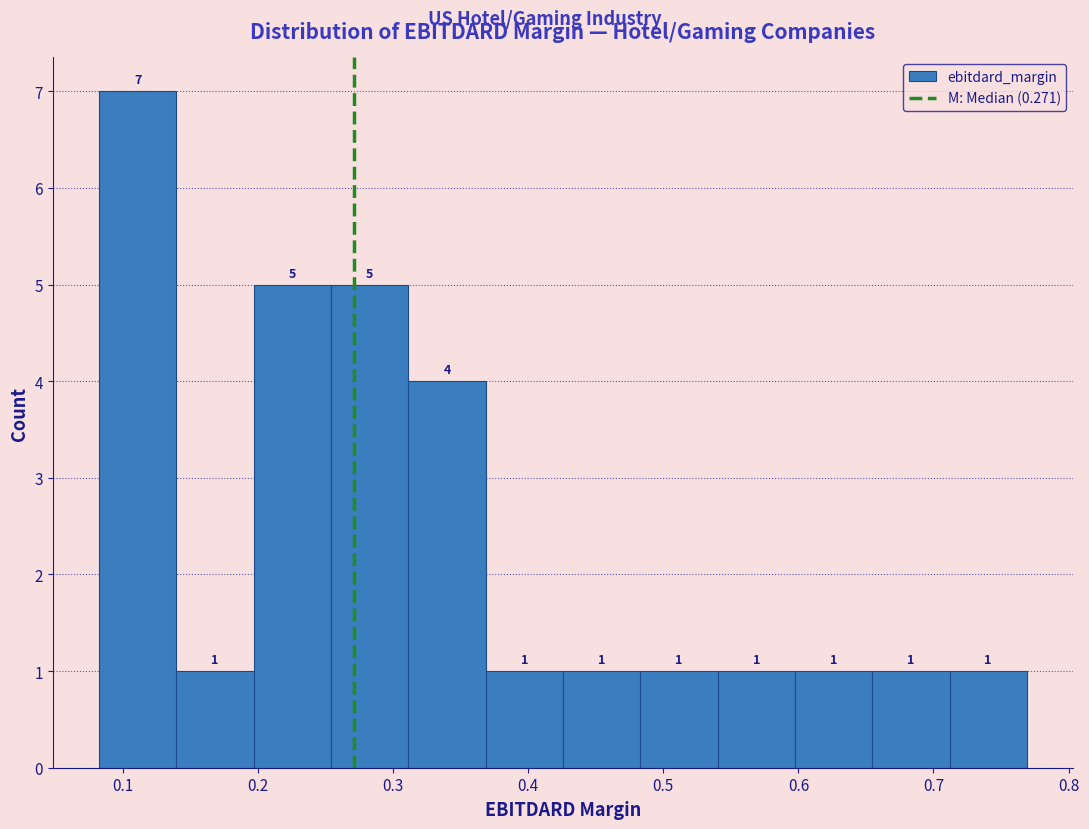

Reading left to right, list every bar in this chart as the range it spans on the x-axis followed by its height. The bar edges are not printed on the chart, so give them approximately, as read against the axis.

0.08 to 0.14: 7
0.14 to 0.20: 1
0.20 to 0.25: 5
0.25 to 0.31: 5
0.31 to 0.37: 4
0.37 to 0.43: 1
0.43 to 0.48: 1
0.48 to 0.54: 1
0.54 to 0.60: 1
0.60 to 0.65: 1
0.65 to 0.71: 1
0.71 to 0.77: 1